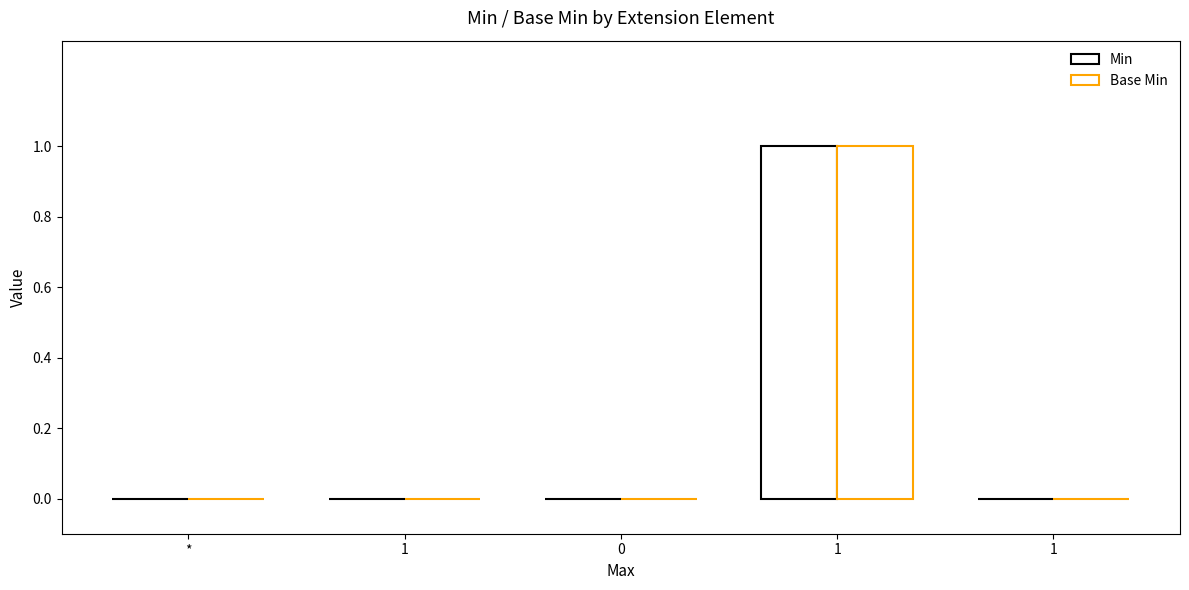

Are the bars horizontal?

No